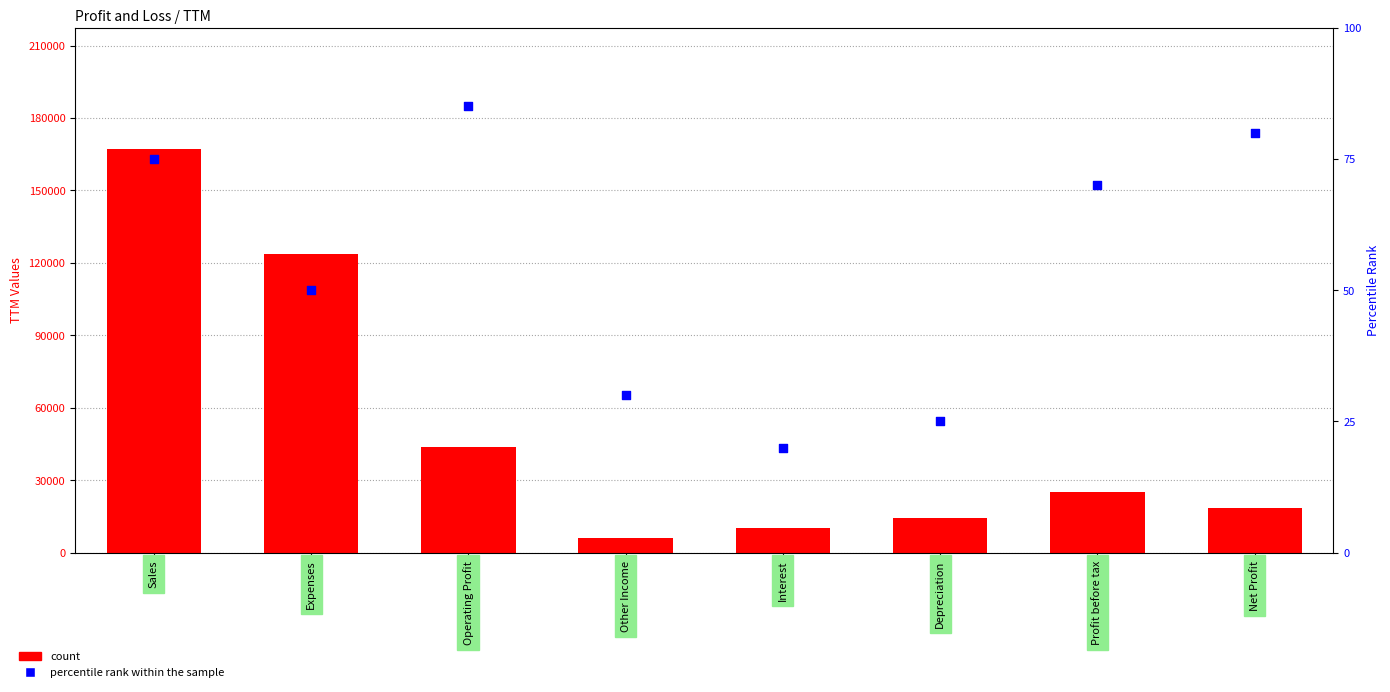

What are all the series names shown in the legend?

count, percentile rank within the sample